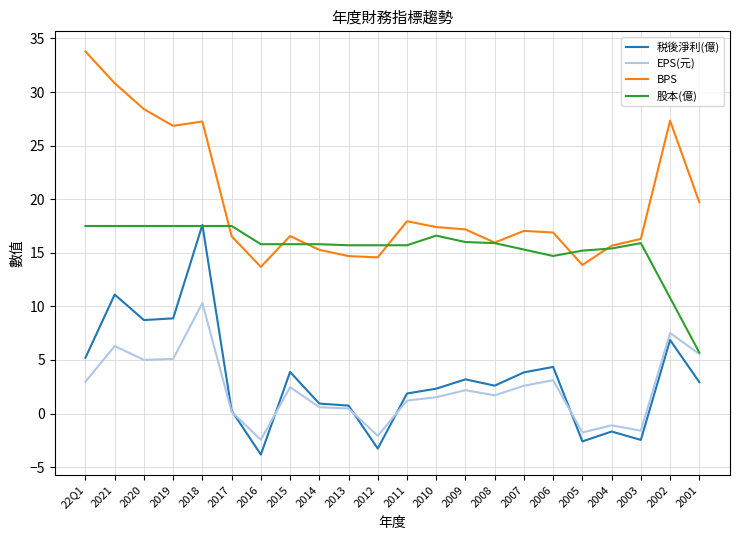

The value of 股本(億) at 2018 is 28.5. True or false?

False